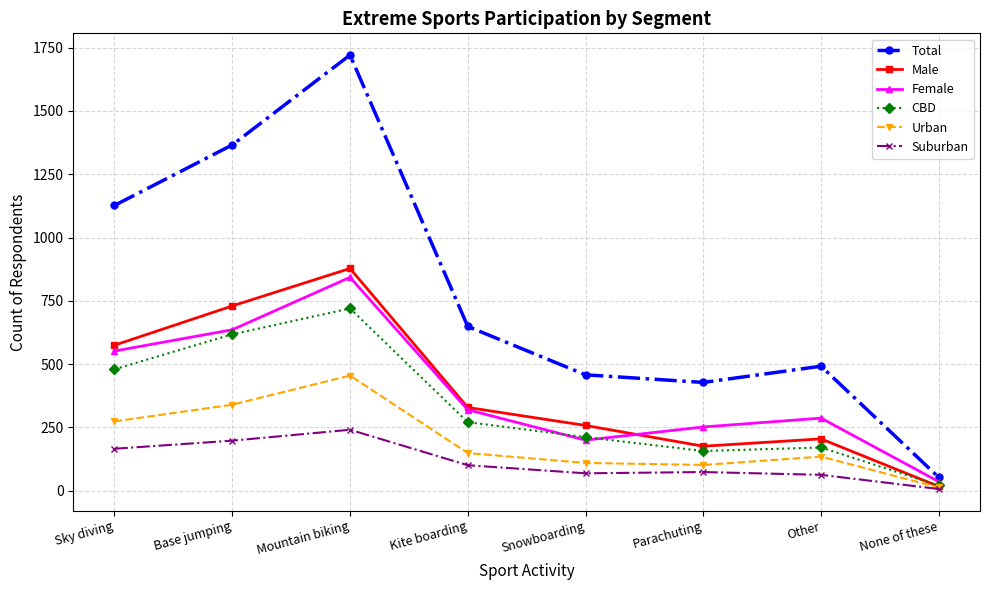

List the labels in order of Female value, largest first.

Mountain biking, Base jumping, Sky diving, Kite boarding, Other, Parachuting, Snowboarding, None of these